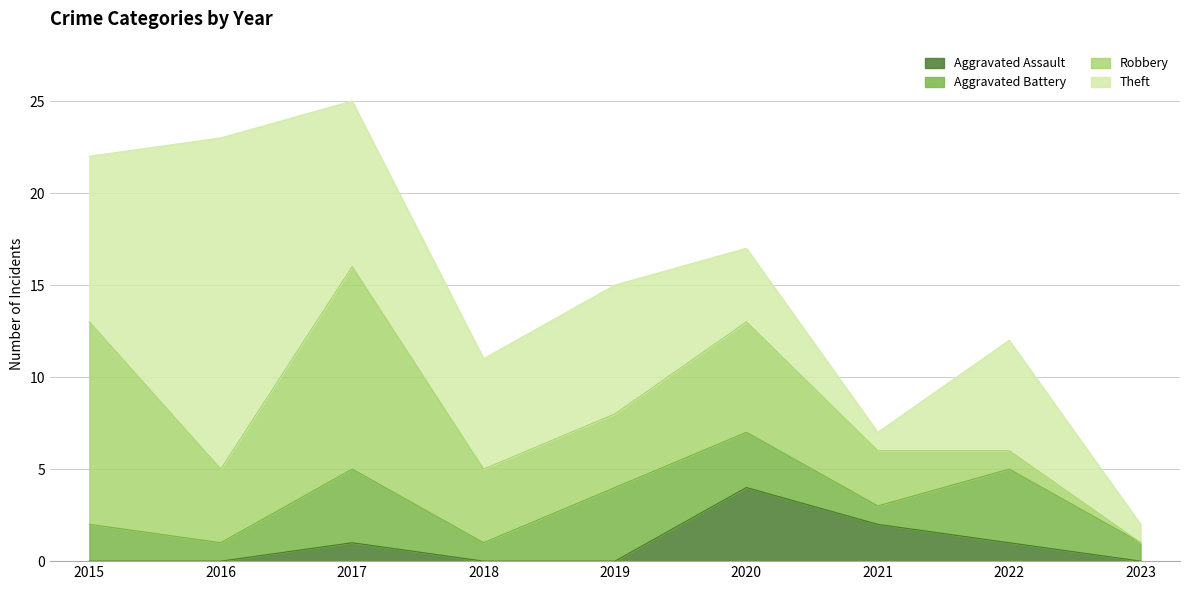

Which series has the largest total across all categories?

Theft